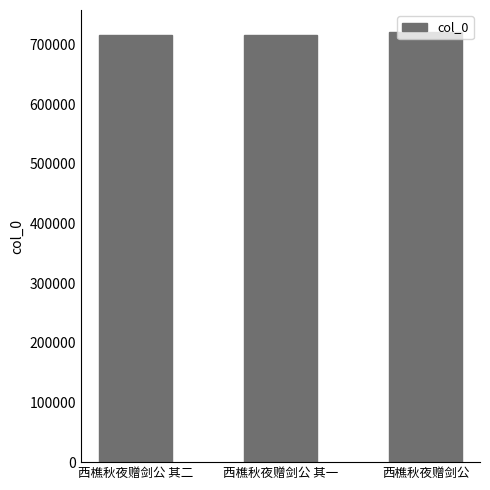

What is the change in value from 西樵秋夜赠剑公 其二 to 西樵秋夜赠剑公 其一?

-1